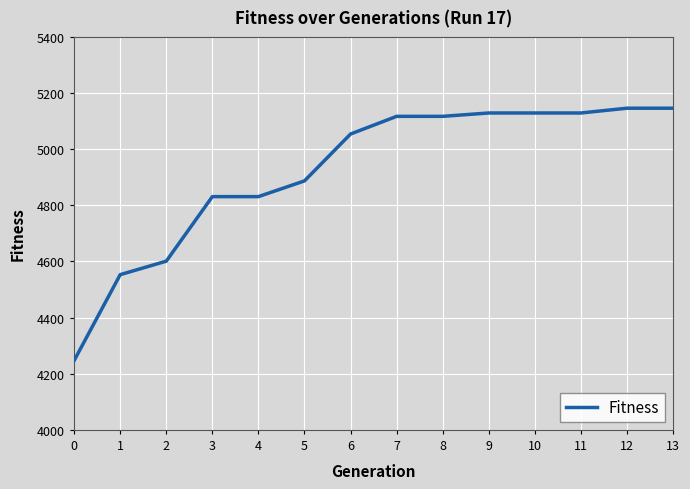

The value at 0 is 4247. True or false?

True